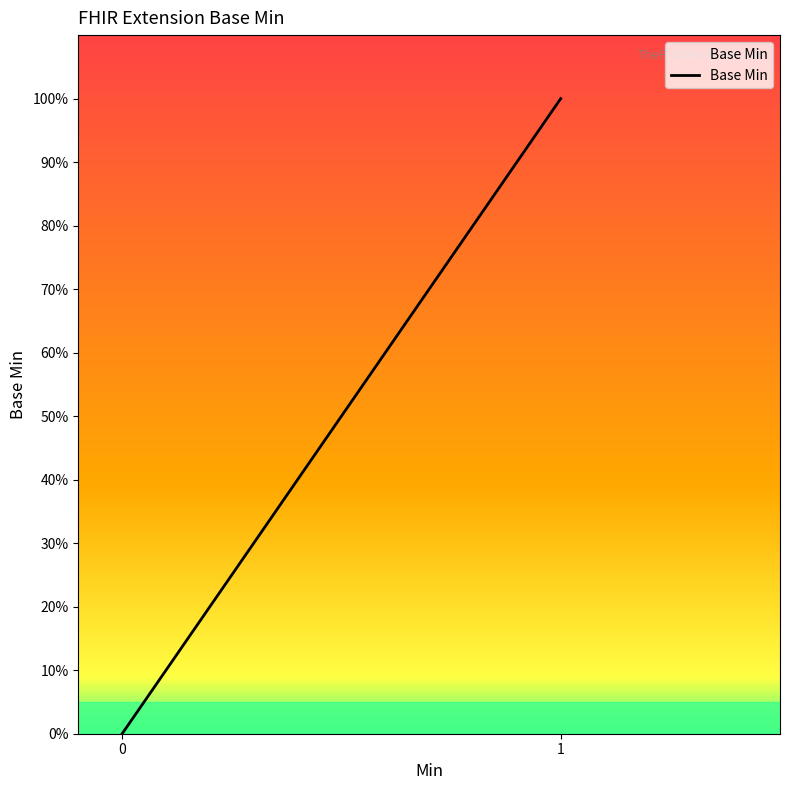

The value at Extension.value[x] is 0. True or false?

False